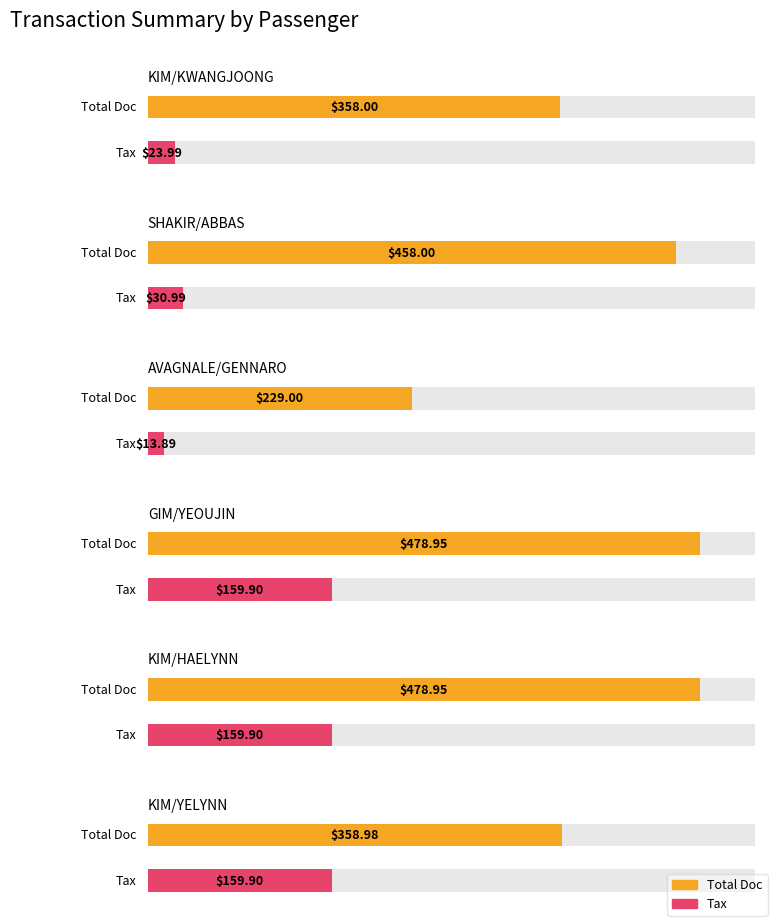

Does the chart contain any negative values?

No